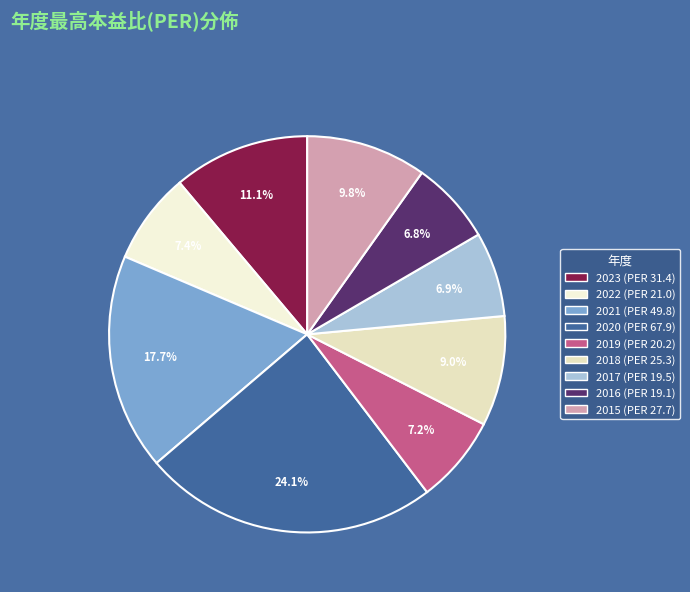

To the nearest percent, what percentage of the pie is 2021?

18%